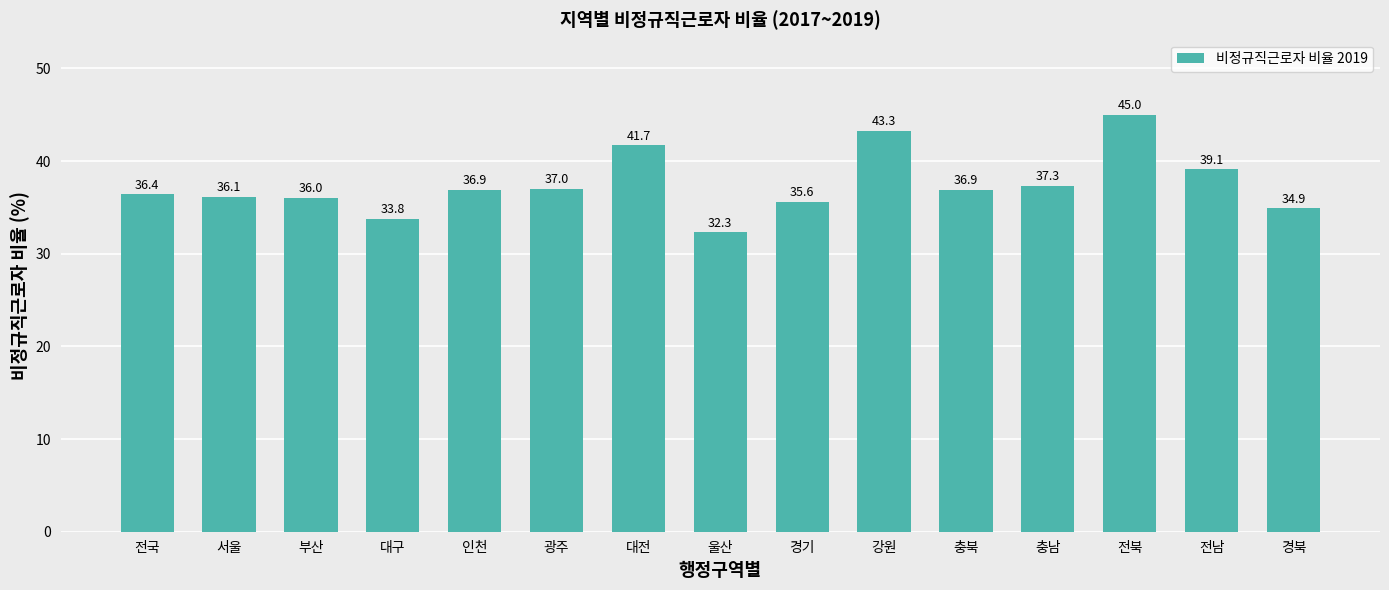

What is the change in value from 전국 to 대구?

-2.6